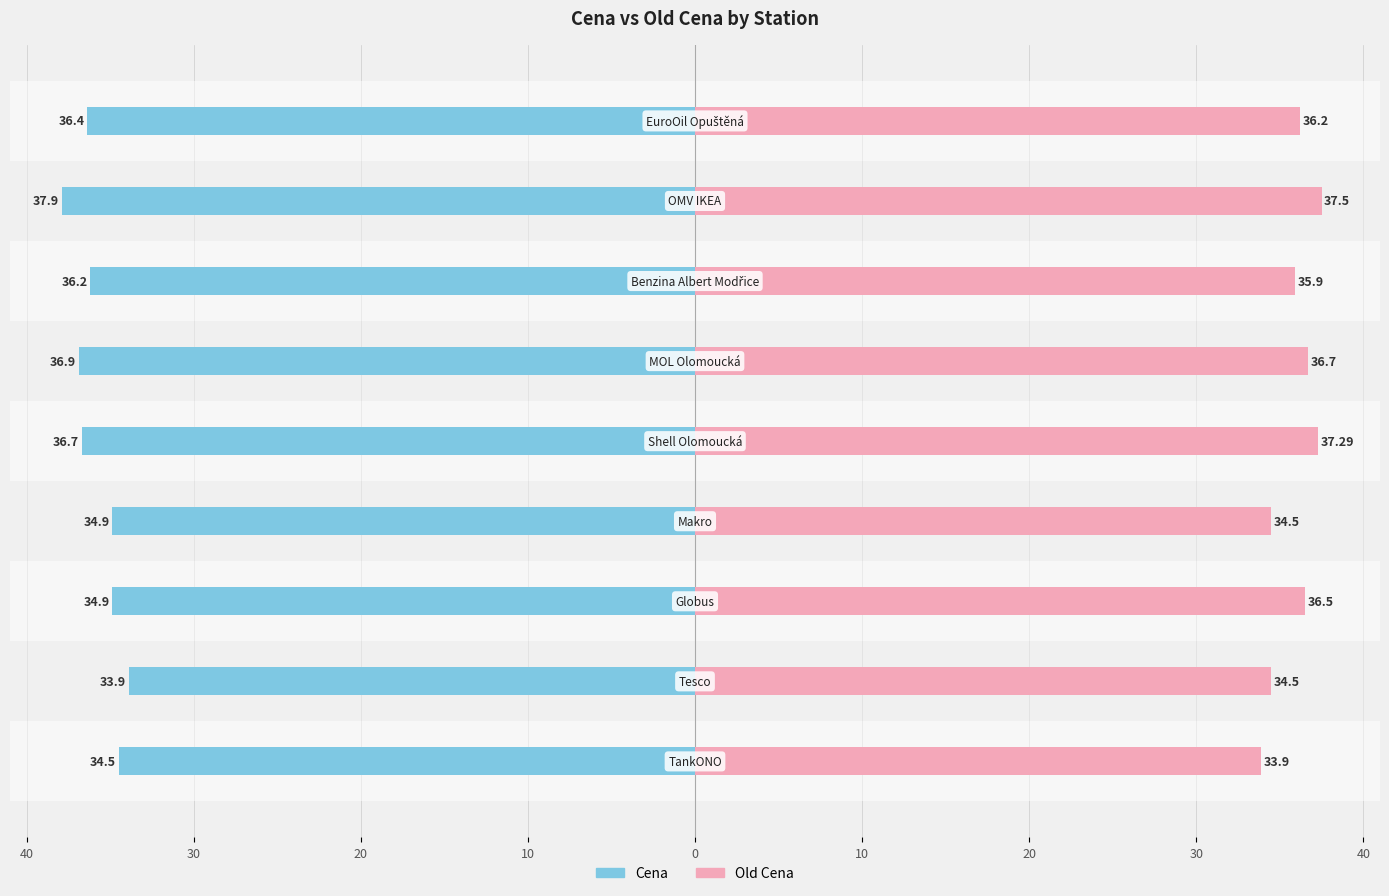

What is the spread (max minus min) of values at 30?

68.4